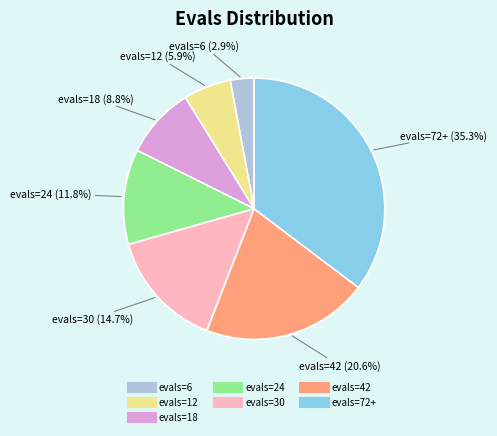

What is the smallest slice in the pie chart?

evals=6